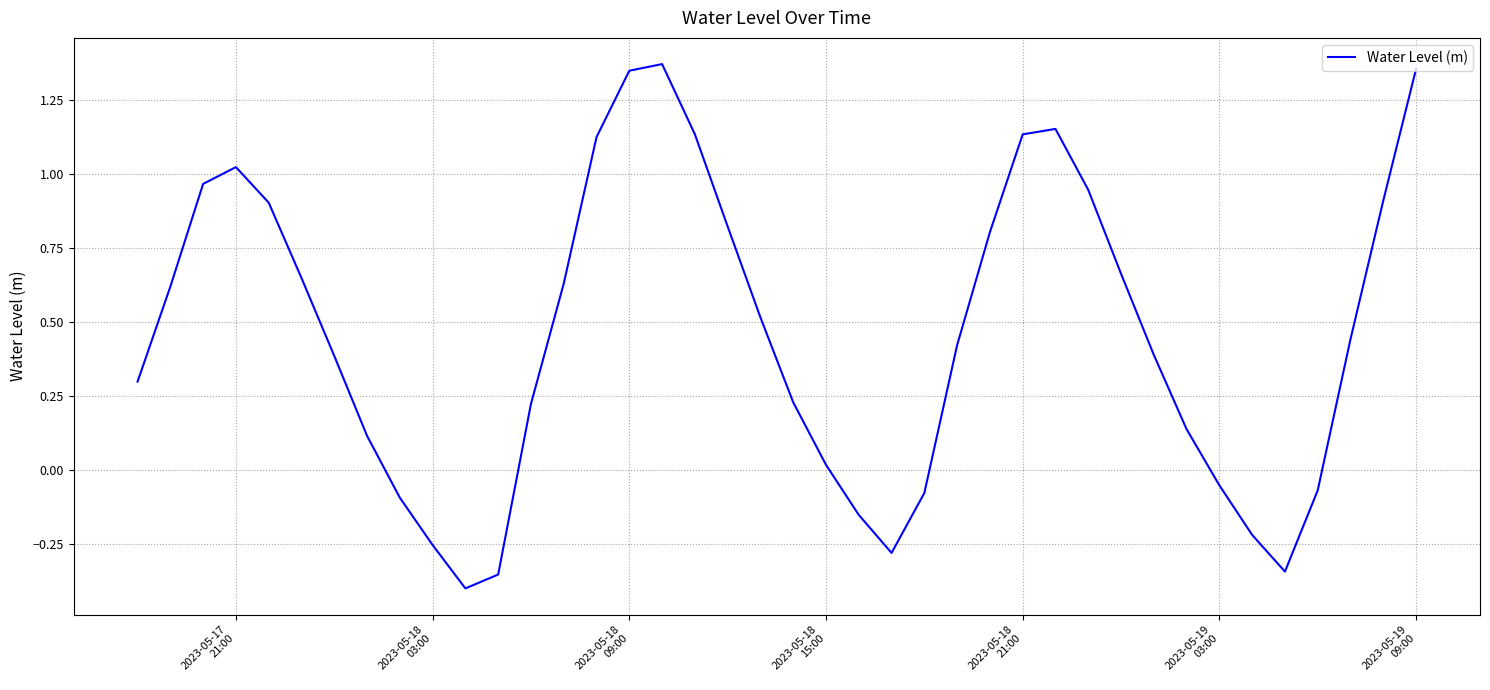

How many lines are shown in the chart?

1